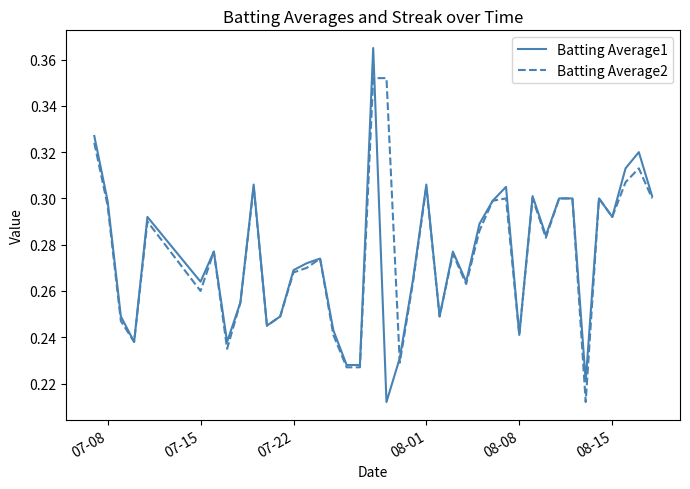

What are all the series names shown in the legend?

Batting Average1, Batting Average2